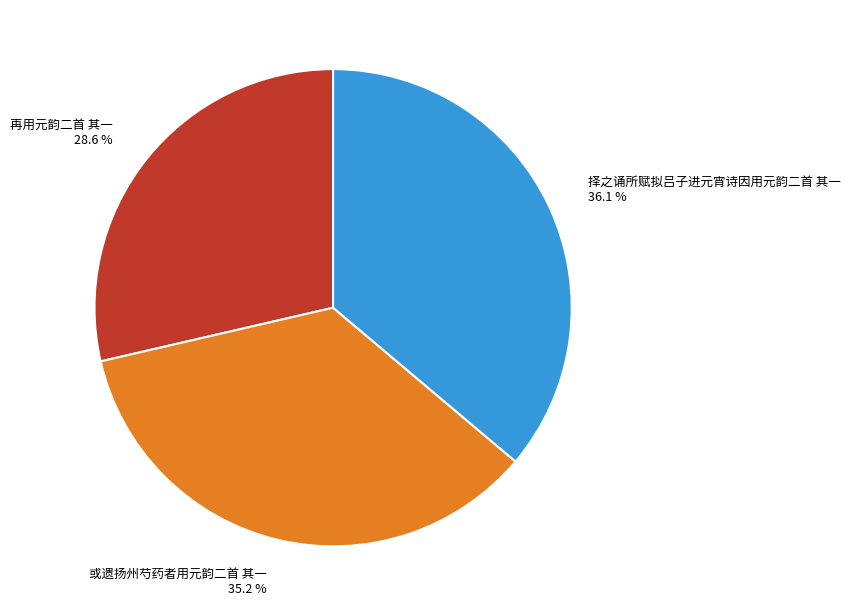

Combined, do 或遗扬州芍药者用元韵二首 其一 and 再用元韵二首 其一 account for over 50%?

Yes